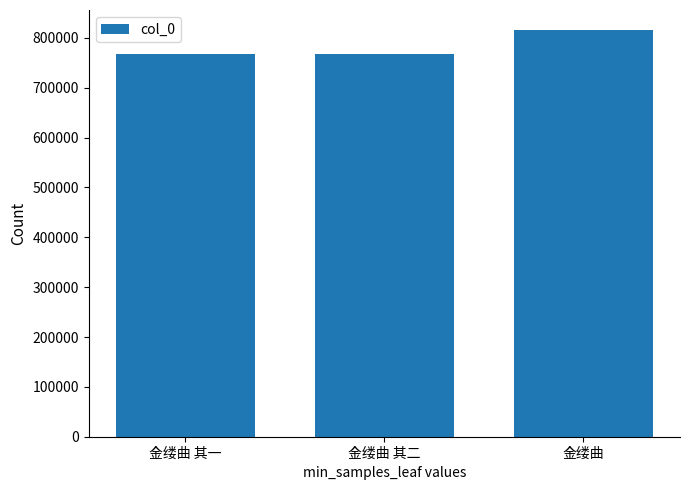

True or false: the data shows 1136766 at 金缕曲 其一.

False